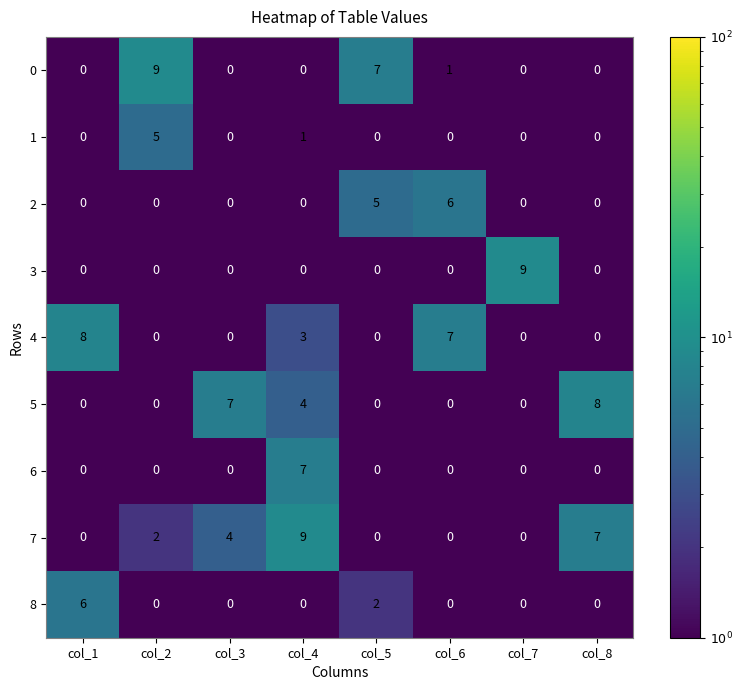

What is the spread (max minus min) of values at col_5?

7